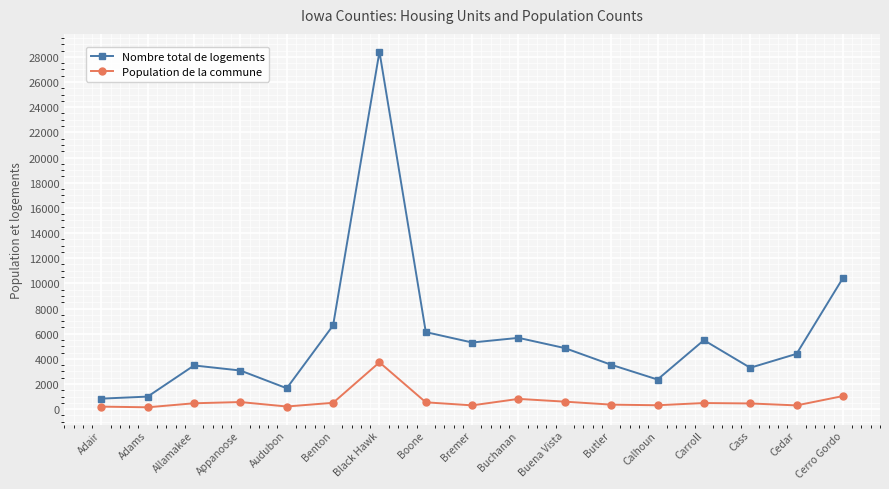

What is the approximate value of Nombre total de logements at Appanoose, to the nearest 50?

3050